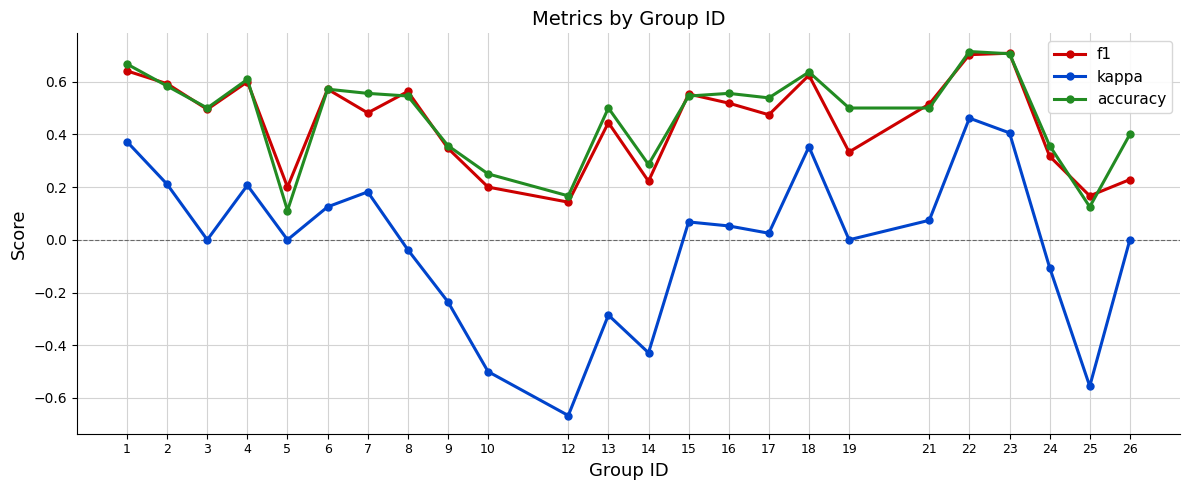

How many f1 values are between 0 and 1?

24